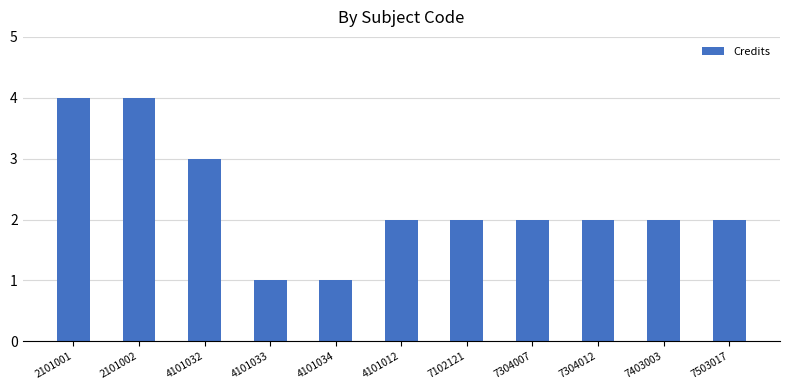

Is it true that the value at 7304007 is 1?

False